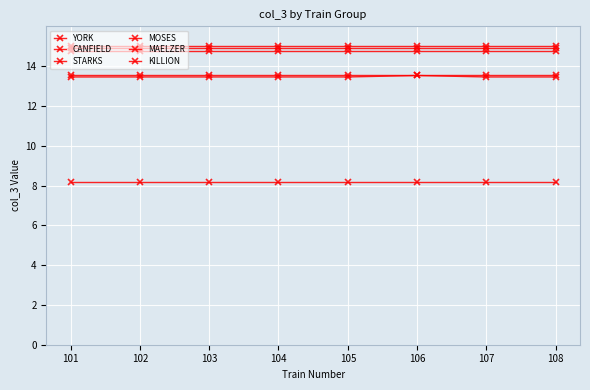

Which series has the largest total across all categories?

MOSES